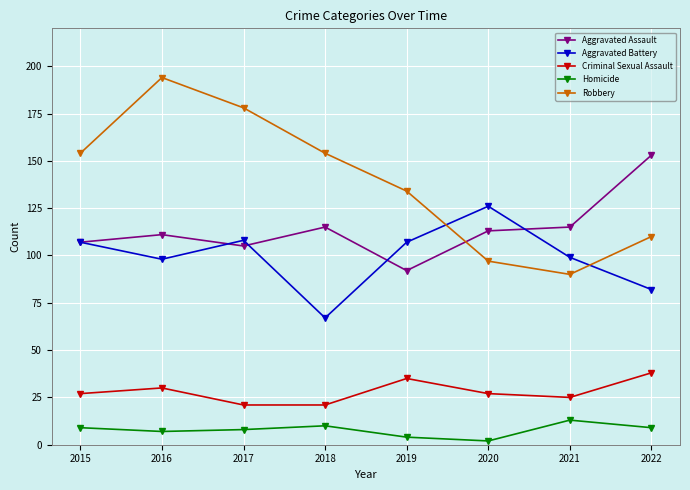

Reading right to left, extract all data points from this chart.

Aggravated Assault: 2022=153	2021=115	2020=113	2019=92	2018=115	2017=105	2016=111	2015=107
Aggravated Battery: 2022=82	2021=99	2020=126	2019=107	2018=67	2017=108	2016=98	2015=107
Criminal Sexual Assault: 2022=38	2021=25	2020=27	2019=35	2018=21	2017=21	2016=30	2015=27
Homicide: 2022=9	2021=13	2020=2	2019=4	2018=10	2017=8	2016=7	2015=9
Robbery: 2022=110	2021=90	2020=97	2019=134	2018=154	2017=178	2016=194	2015=154